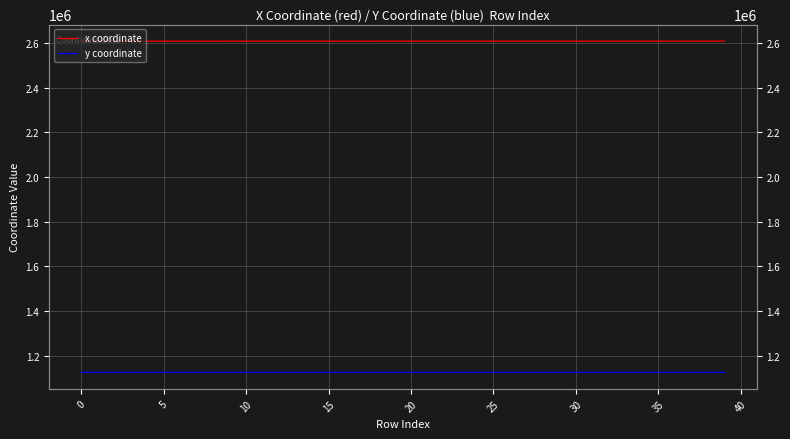

What is the label of the 12th point from the right?

28